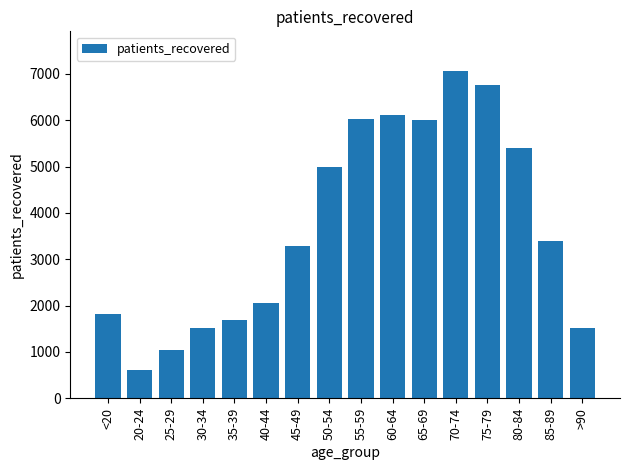

The value at 45-49 is 4596. True or false?

False